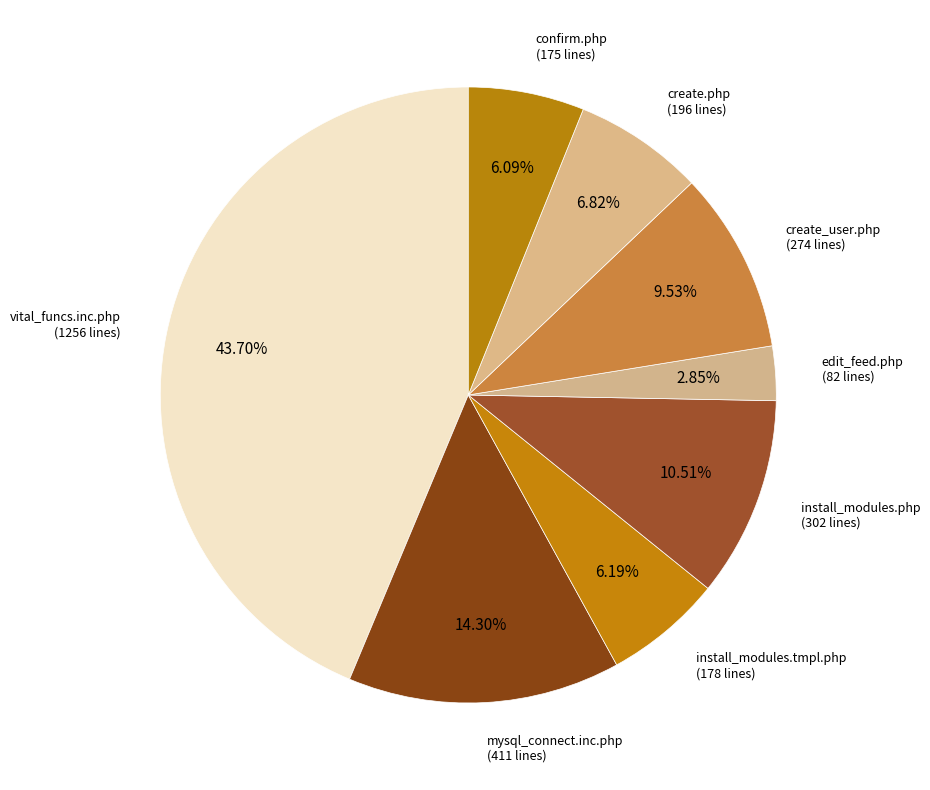

Is there any slice that represents more than half of the pie?

No